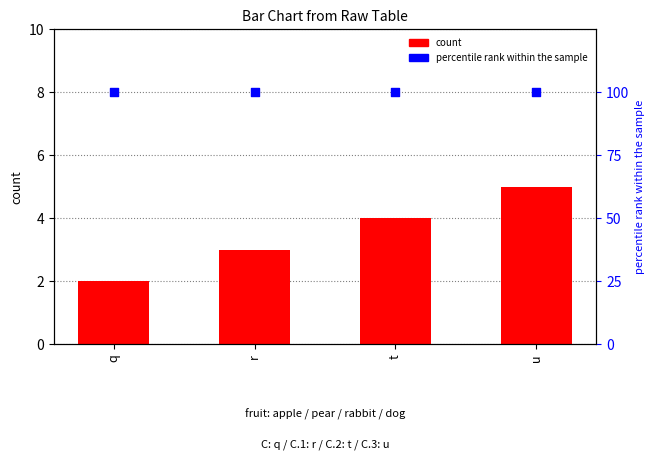

Which series has the largest total across all categories?

percentile rank within the sample